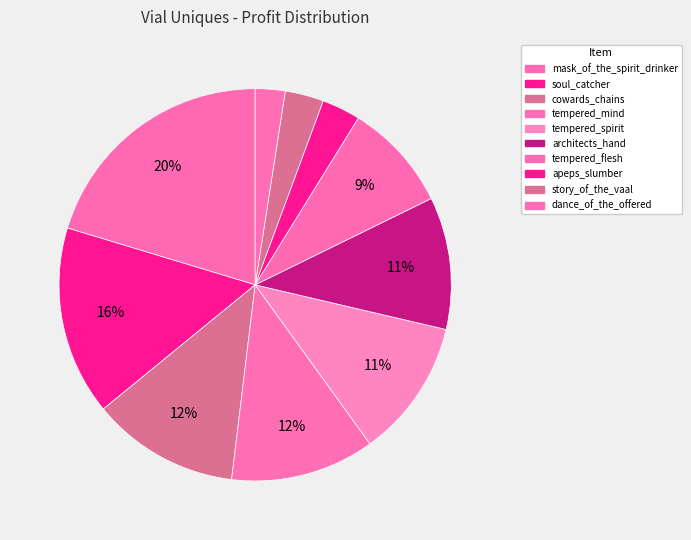

True or false: architects_hand accounts for 11% of the total.

True